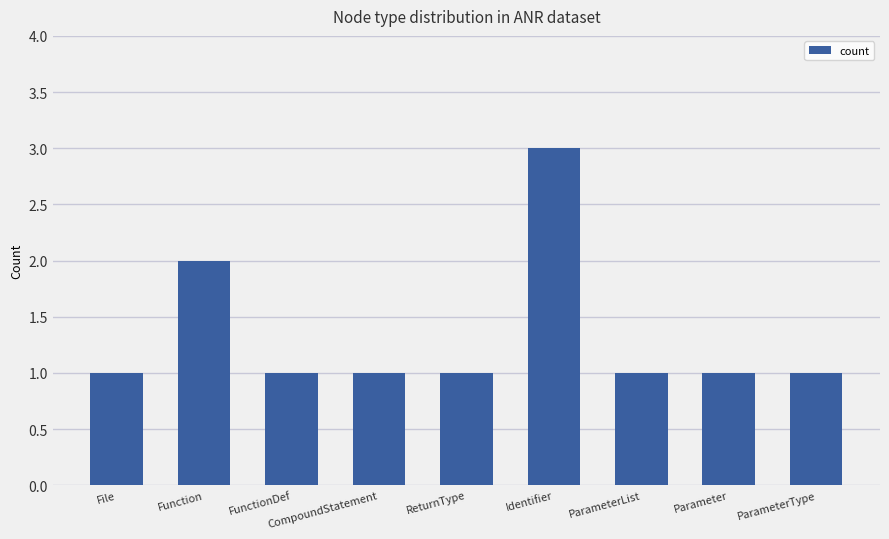

What value does the data have at Function?

2